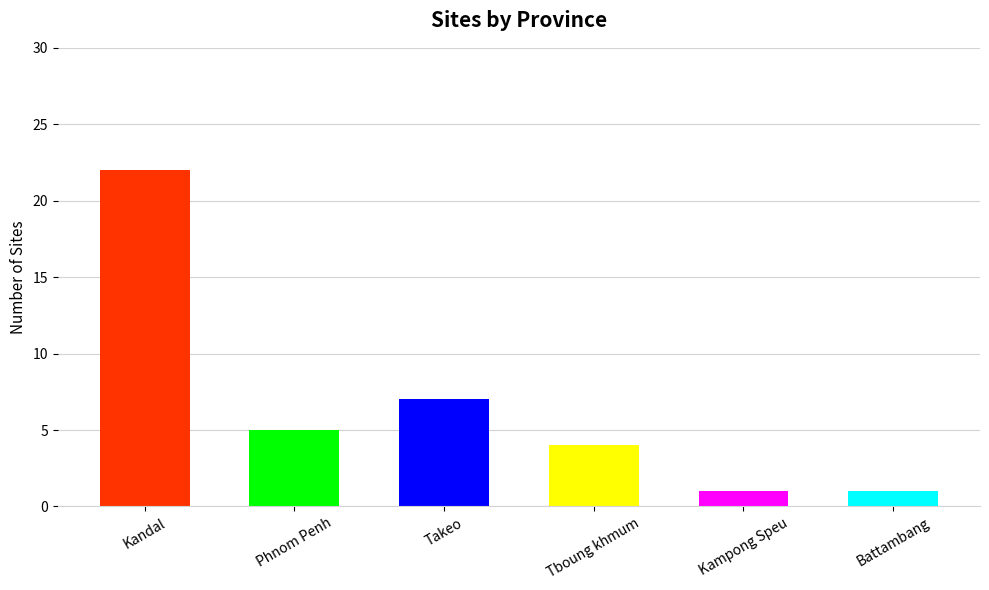

The chart shows a value of 4 at Tboung khmum. True or false?

True